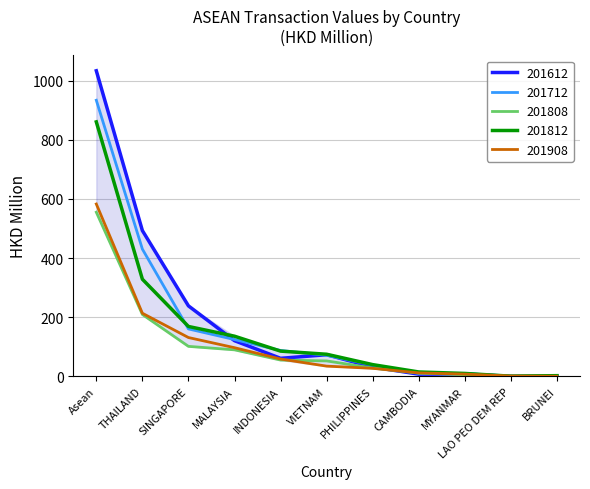

What value does the 201712 series have at Asean?

934.0